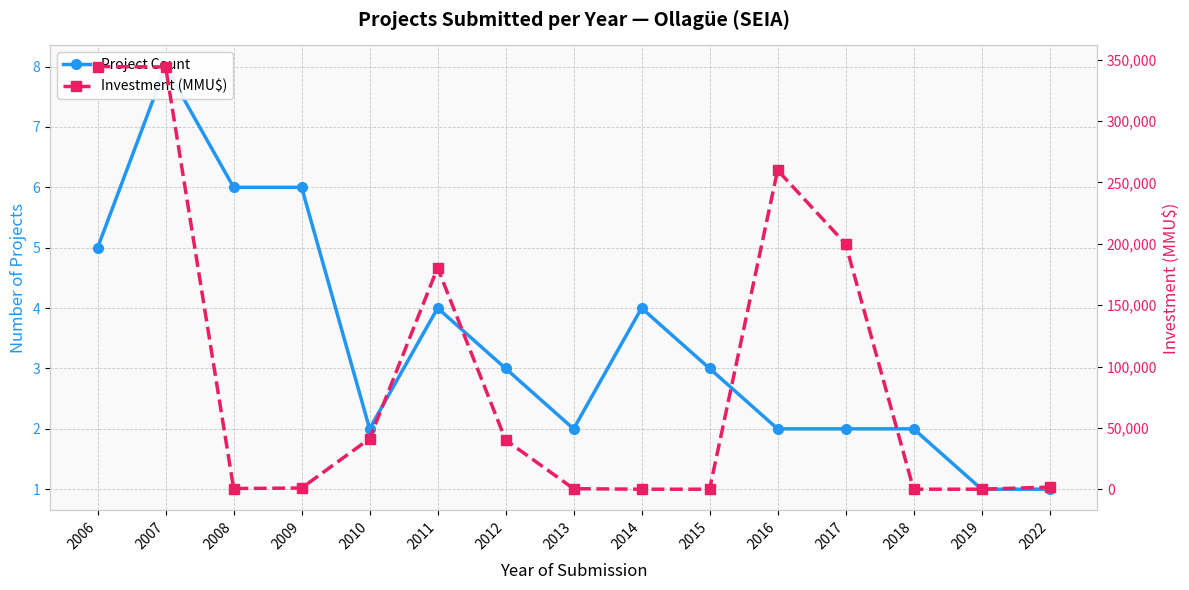

Which series has the largest total across all categories?

Investment (MMU$)